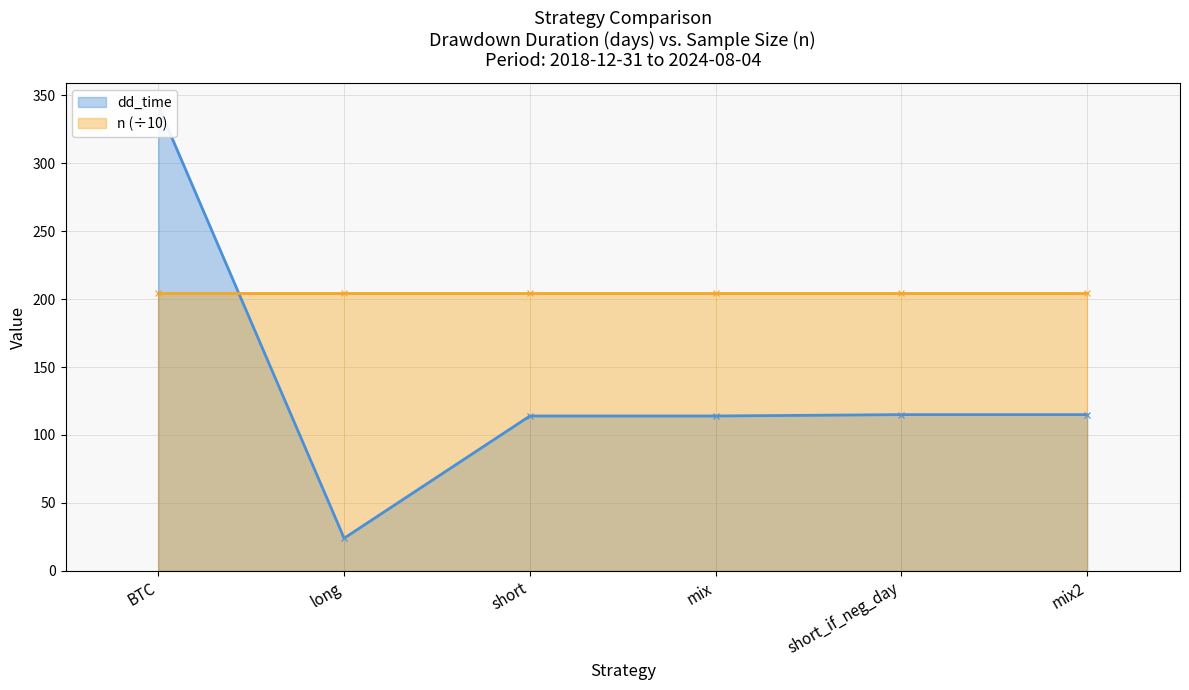

Rank the categories by value from highest to lowest.

BTC, short_if_neg_day, mix2, short, mix, long